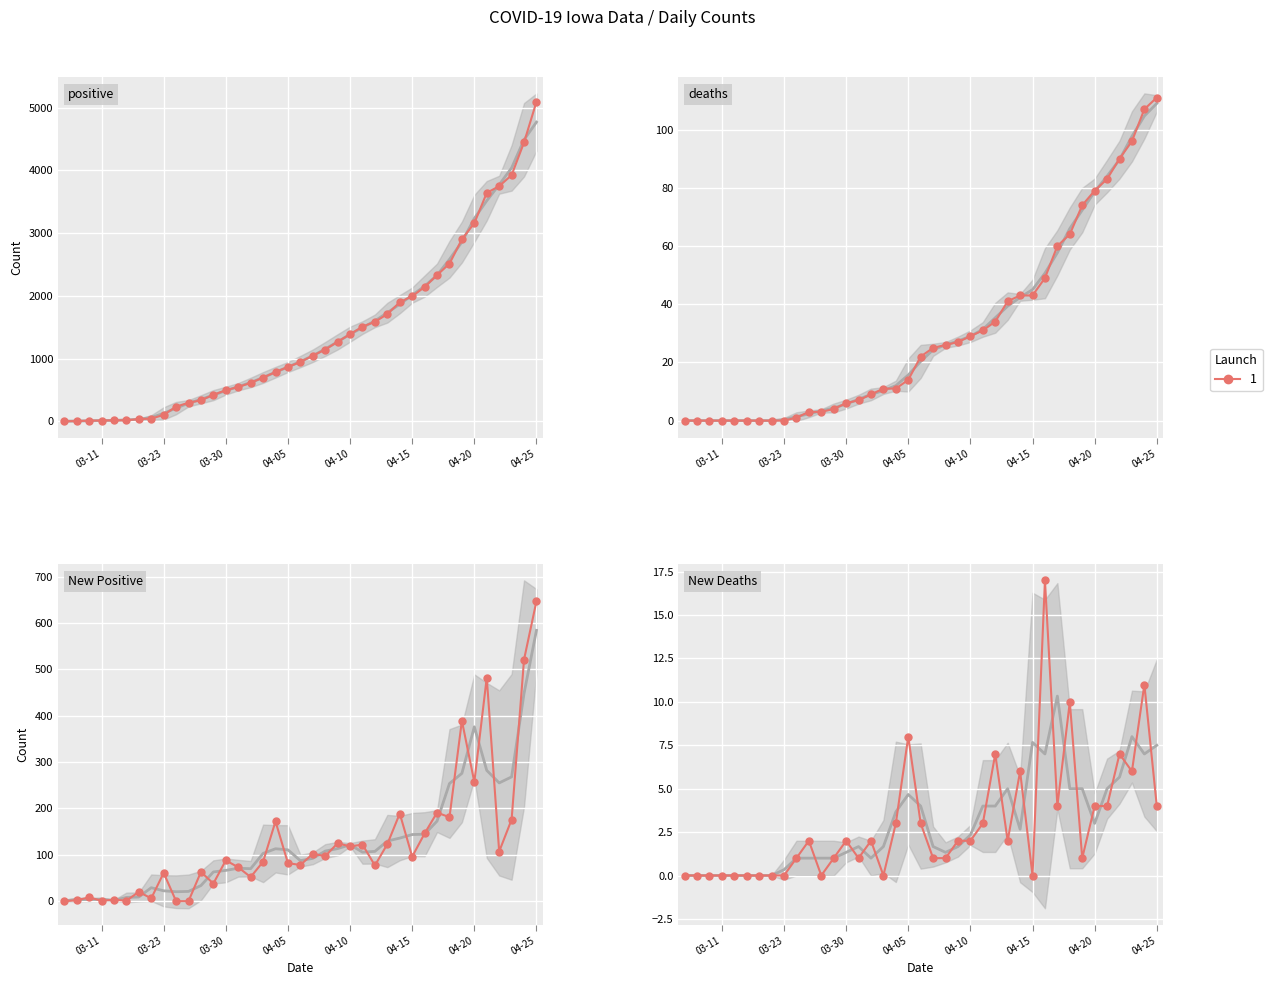

What is the difference between the second highest and minimum values in the New Deaths series?

11